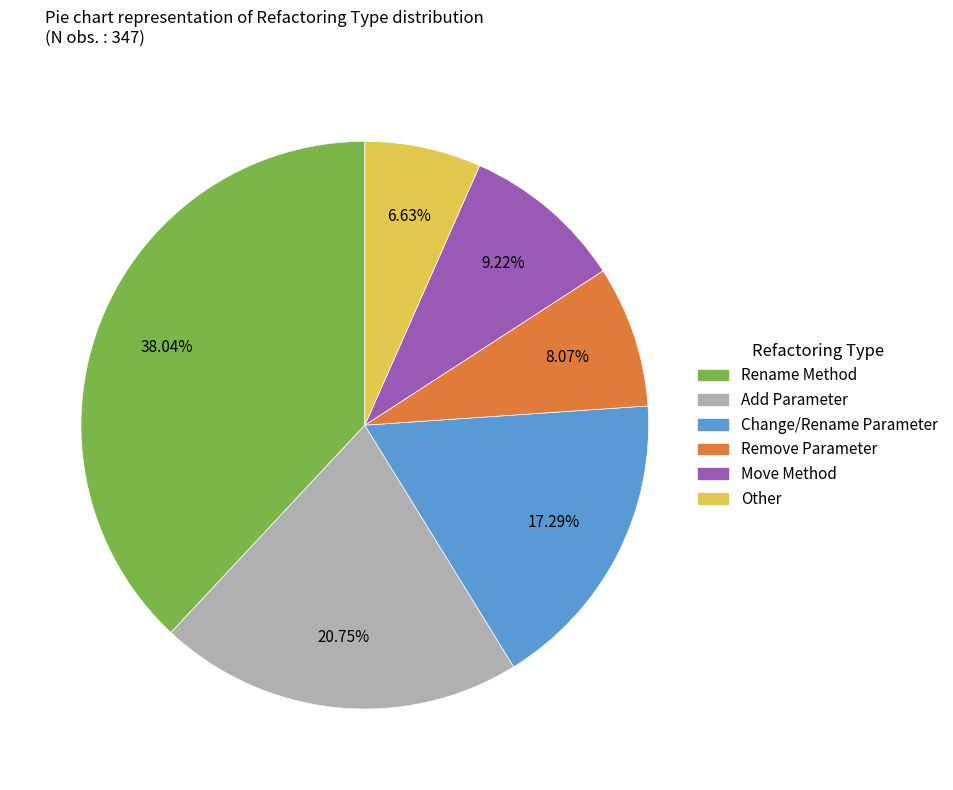

True or false: Rename Method accounts for 45% of the total.

False